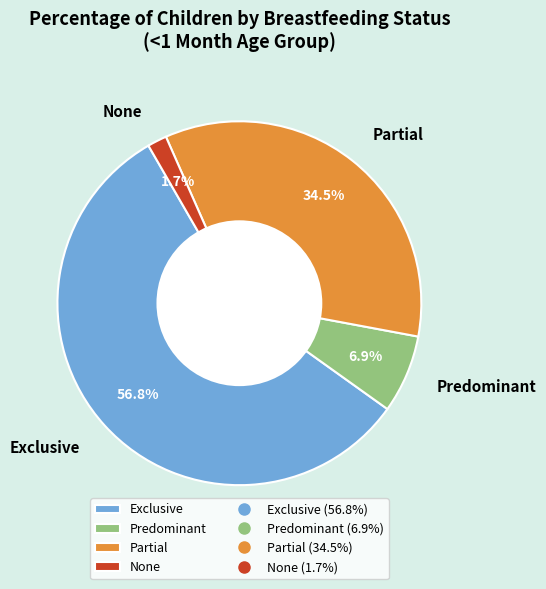

How many segments does this pie chart have?

4